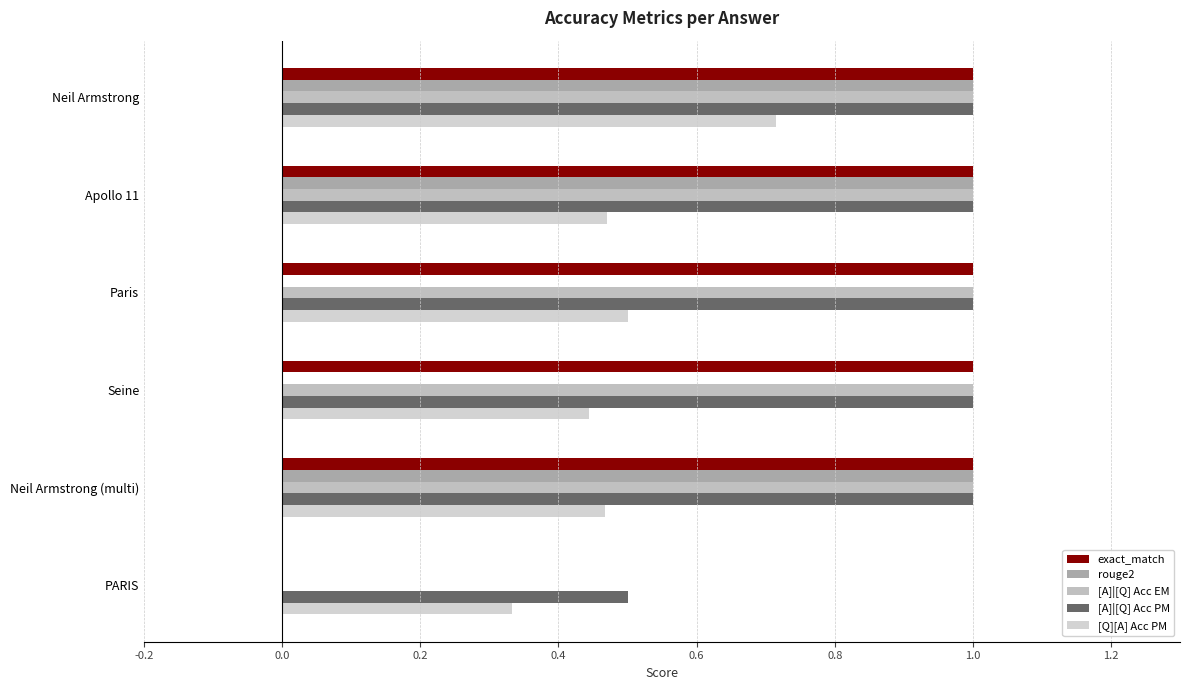

Which series has the largest total across all categories?

[A]|[Q] Acc PM